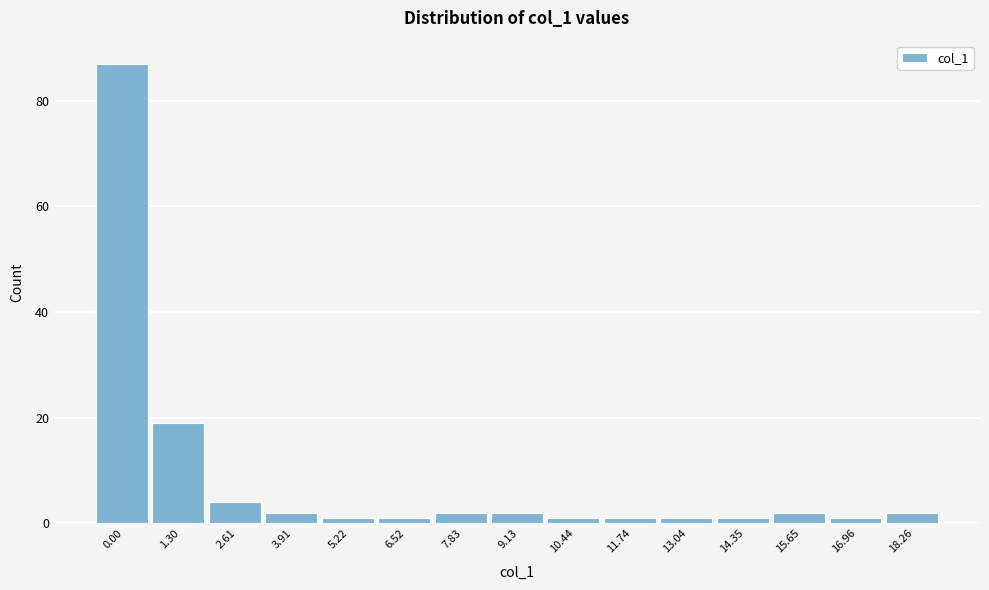

Reading right to left, what are all the values shown in this chart?

2	1	2	1	1	1	1	2	2	1	1	2	4	19	87